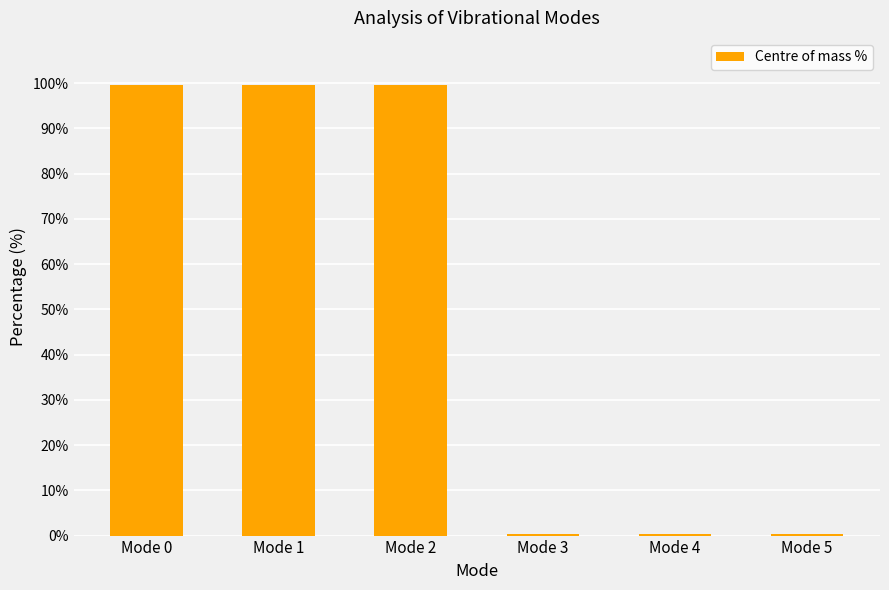

What is the value of the 2nd bar from the left?

99.6